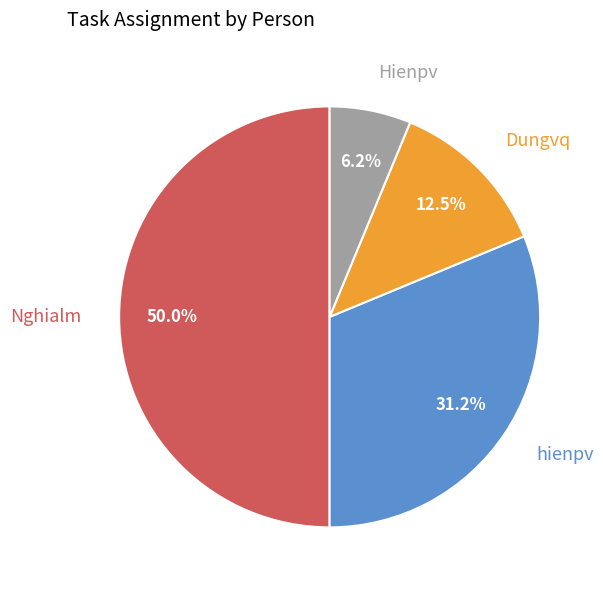

Which has a higher value, Hienpv or Nghialm?

Nghialm